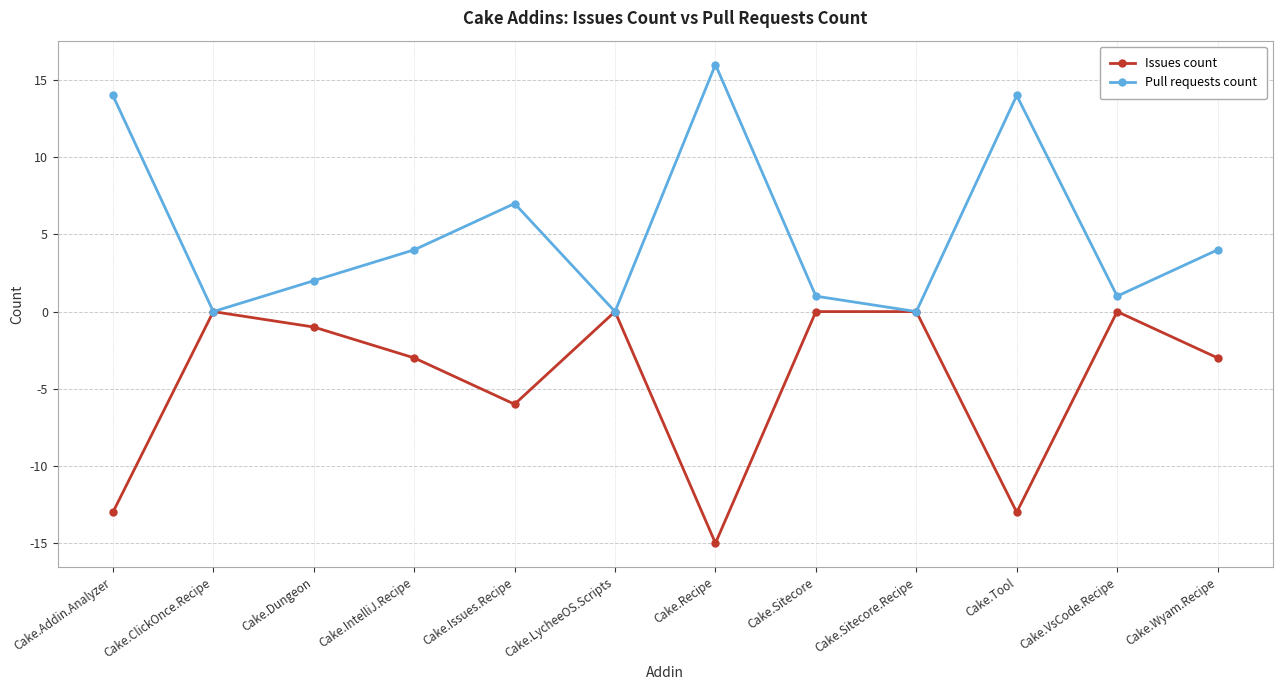

Reading left to right, list all the values displayed in this chart.

Issues count: Cake.Addin.Analyzer=-13	Cake.ClickOnce.Recipe=0	Cake.Dungeon=-1	Cake.IntelliJ.Recipe=-3	Cake.Issues.Recipe=-6	Cake.LycheeOS.Scripts=0	Cake.Recipe=-15	Cake.Sitecore=0	Cake.Sitecore.Recipe=0	Cake.Tool=-13	Cake.VsCode.Recipe=0	Cake.Wyam.Recipe=-3
Pull requests count: Cake.Addin.Analyzer=14	Cake.ClickOnce.Recipe=0	Cake.Dungeon=2	Cake.IntelliJ.Recipe=4	Cake.Issues.Recipe=7	Cake.LycheeOS.Scripts=0	Cake.Recipe=16	Cake.Sitecore=1	Cake.Sitecore.Recipe=0	Cake.Tool=14	Cake.VsCode.Recipe=1	Cake.Wyam.Recipe=4